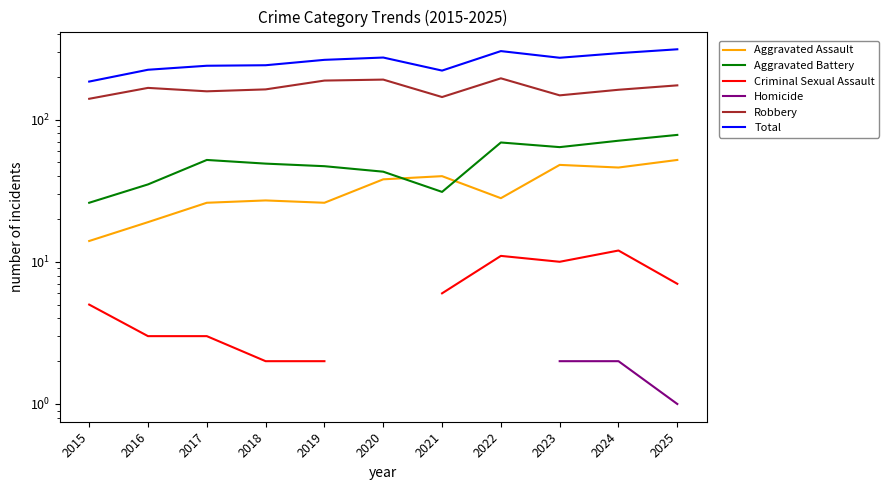

How many lines are shown in the chart?

6